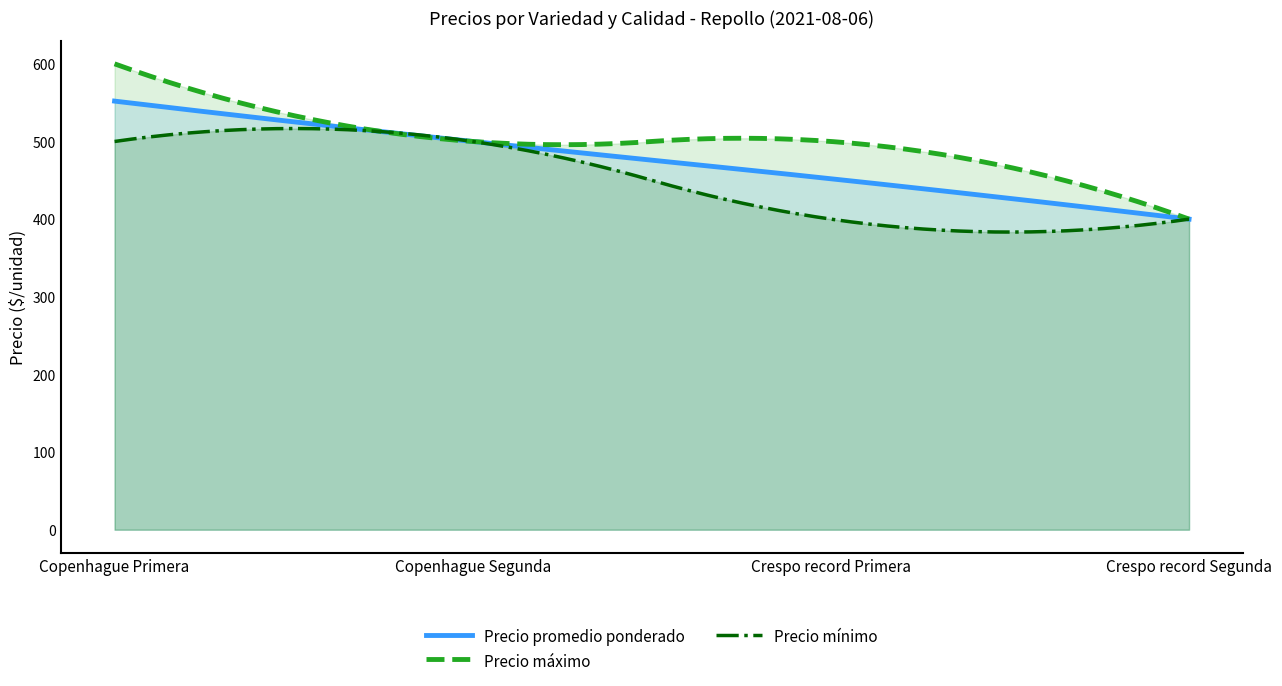

Where is Precio promedio ponderado nearest to the value 476?

Copenhague Segunda